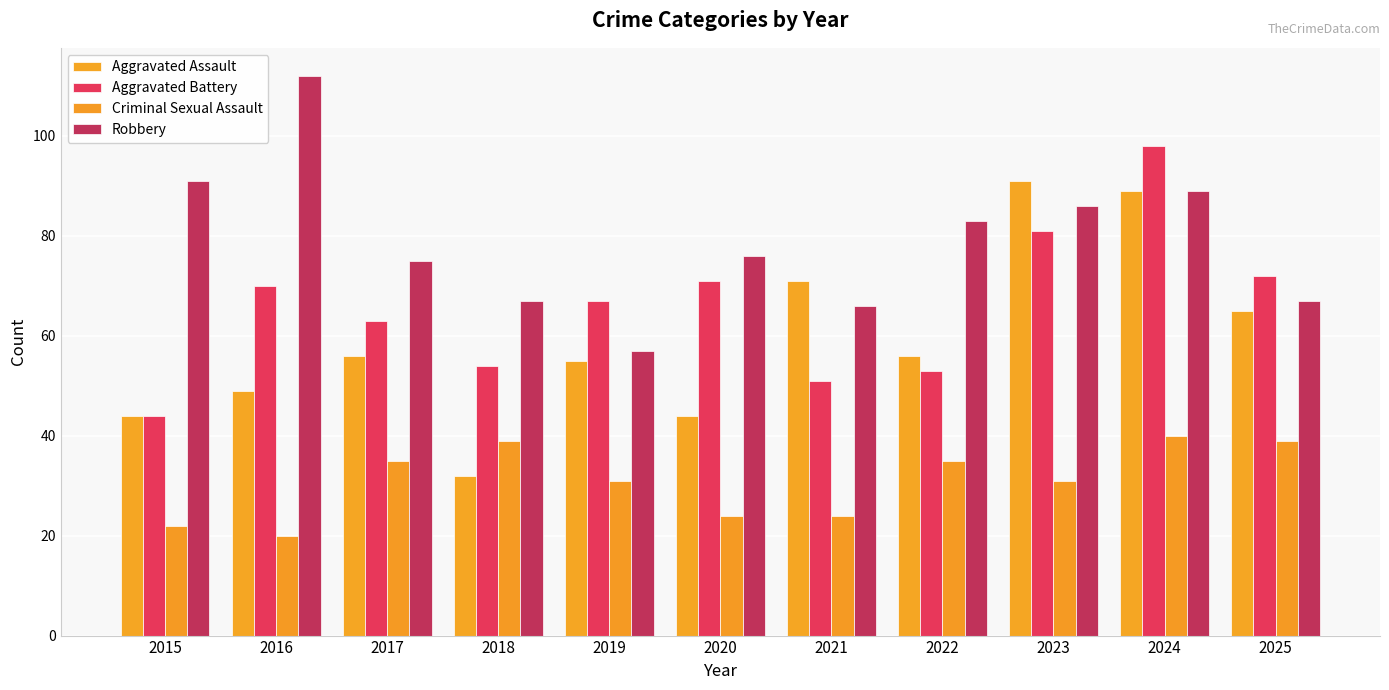

How many bars are there in each group?

4